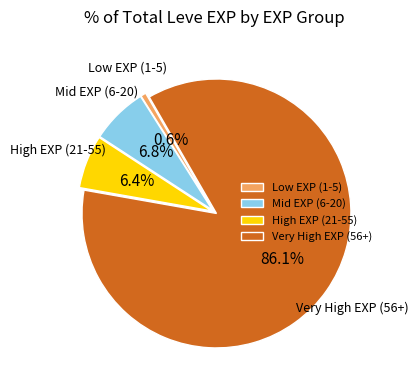

What is the largest slice in the pie chart?

Very High EXP (56+)